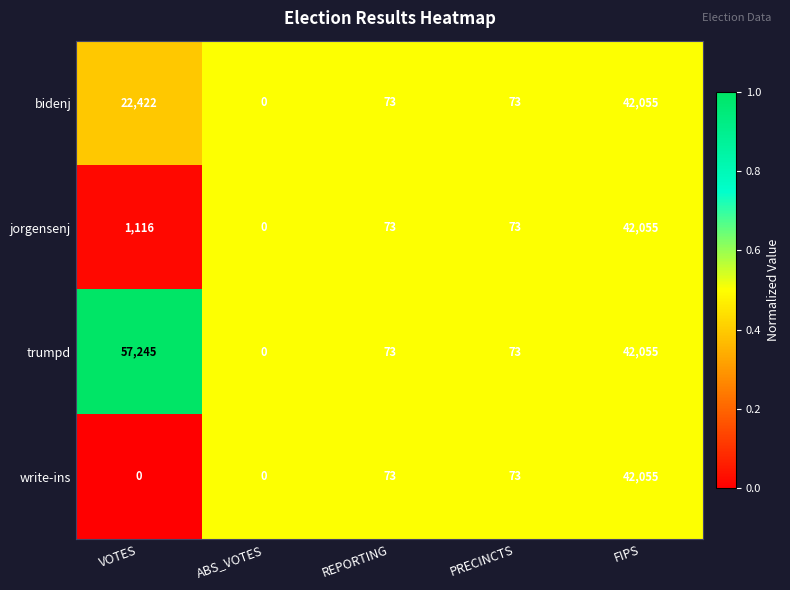

The value of bidenj at FIPS is 42055. True or false?

True